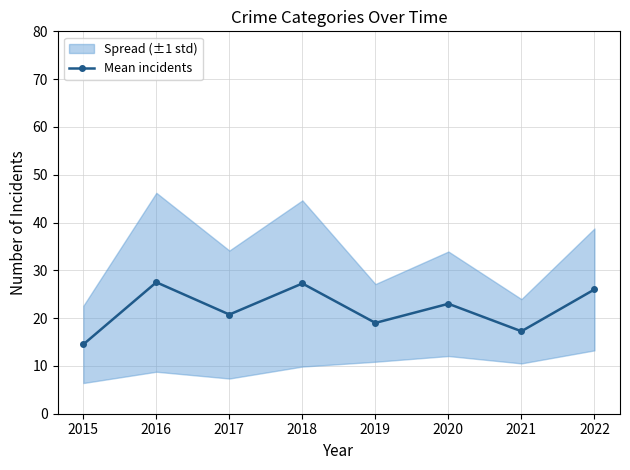

Reading left to right, list all the values displayed in this chart.

2015=14.5	2016=27.5	2017=20.8	2018=27.2	2019=19.0	2020=23.0	2021=17.2	2022=26.0